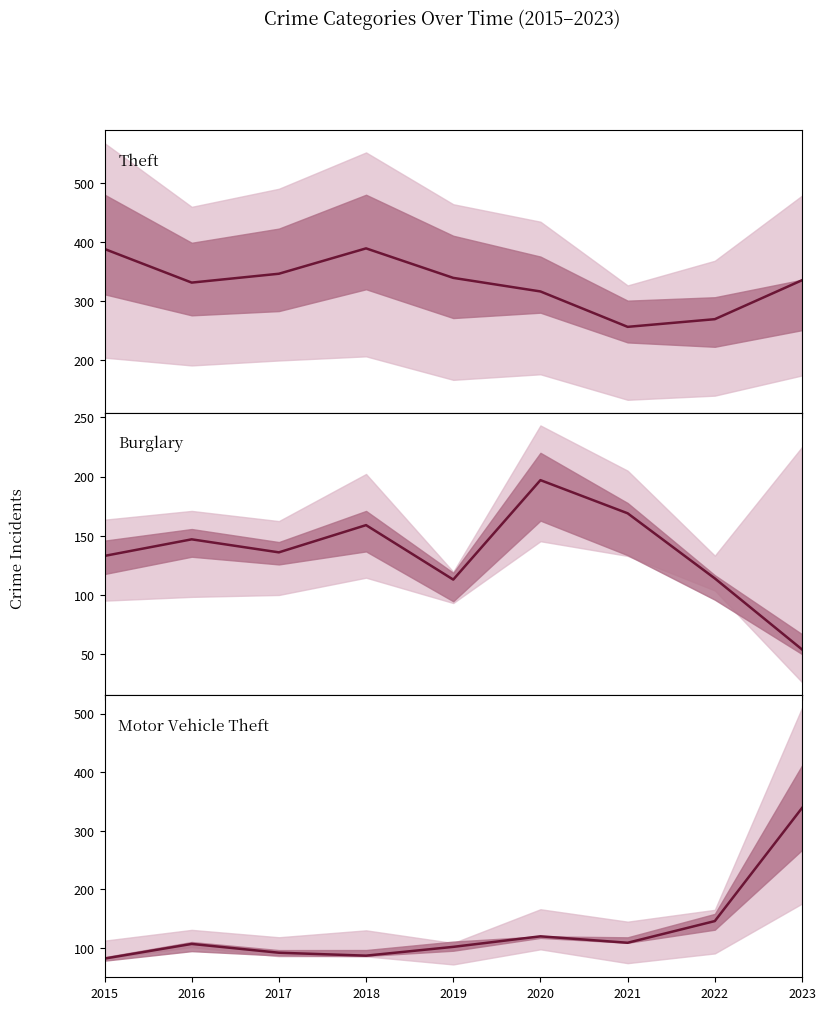

What is the lowest value of the Burglary series?

54